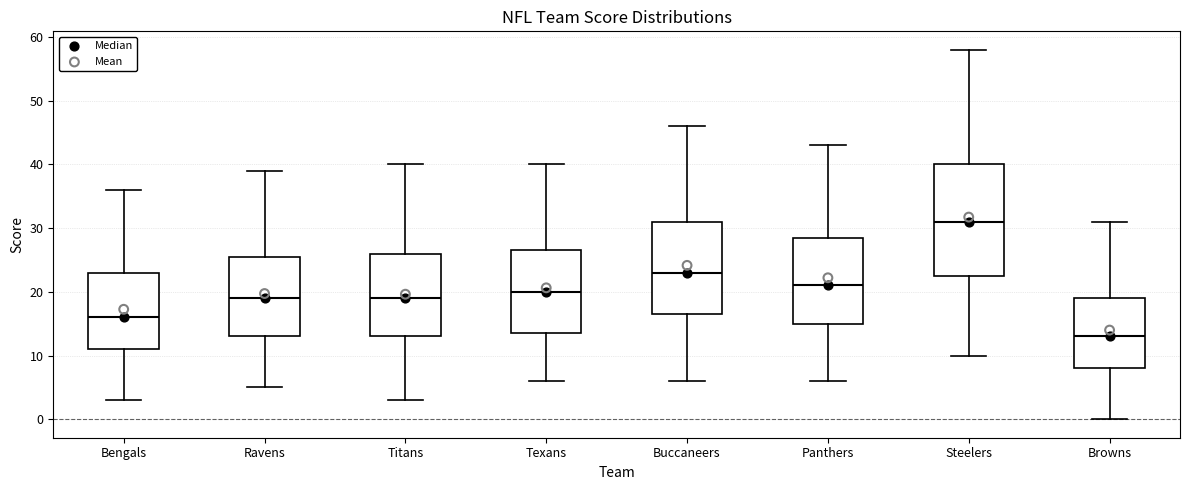

Reading left to right, transcribe this box plot: for each box, give where its median line is, the range the box spans, and where its two whiskers end, as read against the y-axis. The values are not printed on the chart, so give them approximately, as read against the axis.

Bengals: median 16, box 11 to 23, whiskers 3 to 36
Ravens: median 19, box 13 to 26, whiskers 5 to 39
Titans: median 19, box 13 to 26, whiskers 3 to 40
Texans: median 20, box 14 to 27, whiskers 6 to 40
Buccaneers: median 23, box 17 to 31, whiskers 6 to 46
Panthers: median 21, box 15 to 29, whiskers 6 to 43
Steelers: median 31, box 23 to 40, whiskers 10 to 58
Browns: median 13, box 8 to 19, whiskers 0 to 31